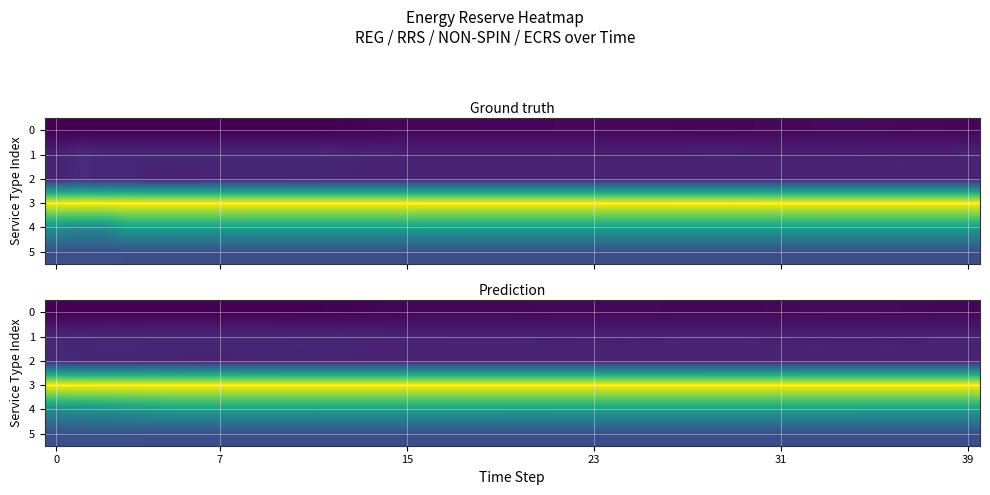

Between 26 and 8, which is larger?

26